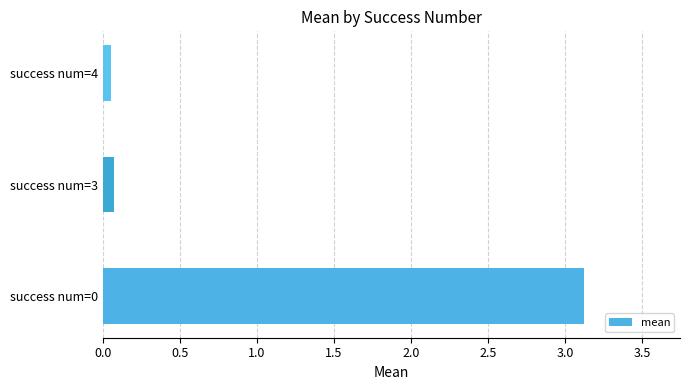

What is the sum of all values?

3.2